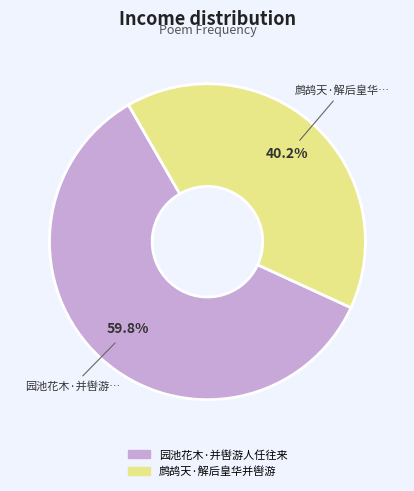

Which slice represents more than half of the pie?

园池花木·并辔游人任往来